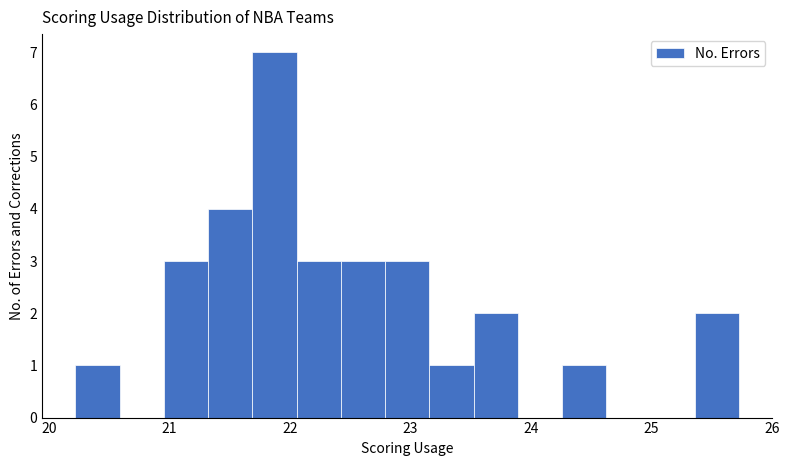

Read against the x-axis, roughly where is the centre of the tallest bar?

21.9